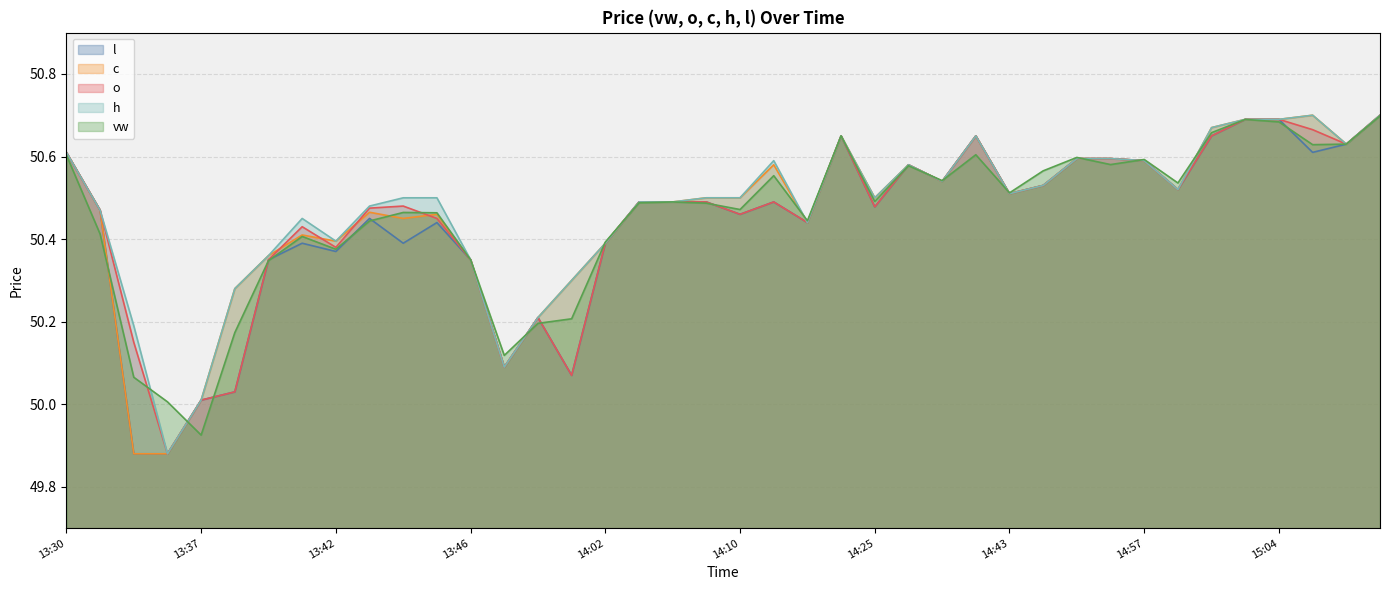

How many data points in h are above 50?

39